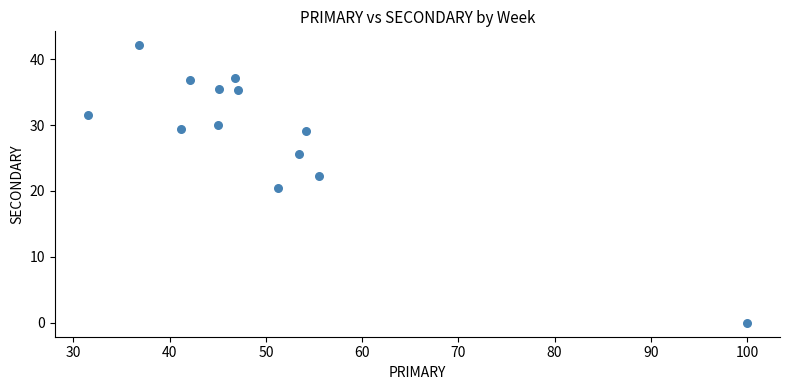

What is the range of X values (max minus min)?

68.5